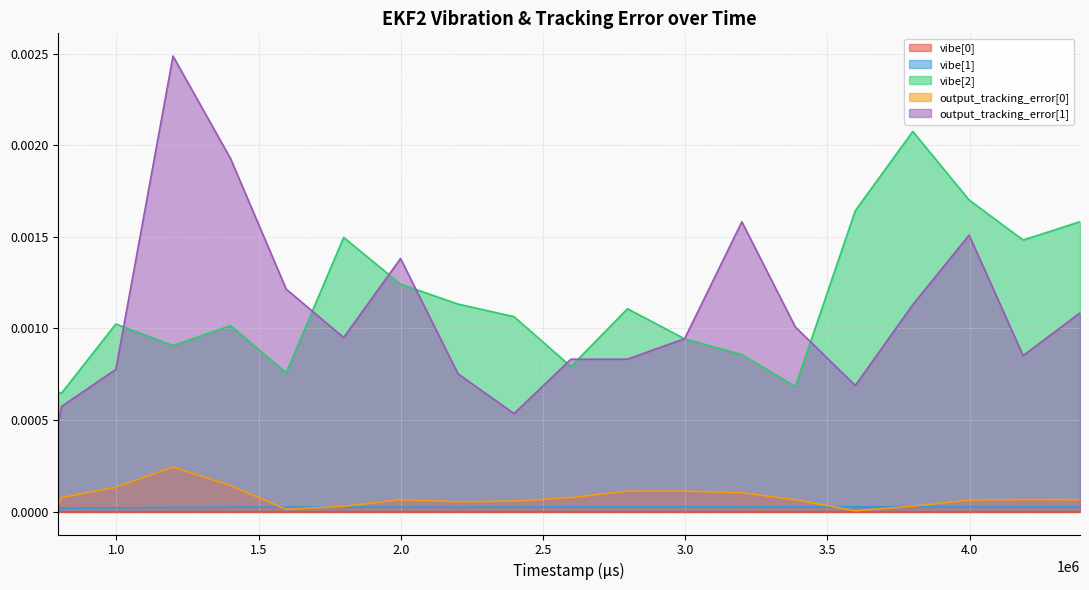

True or false: output_tracking_error[0] and output_tracking_error[1] intersect in this chart.

False